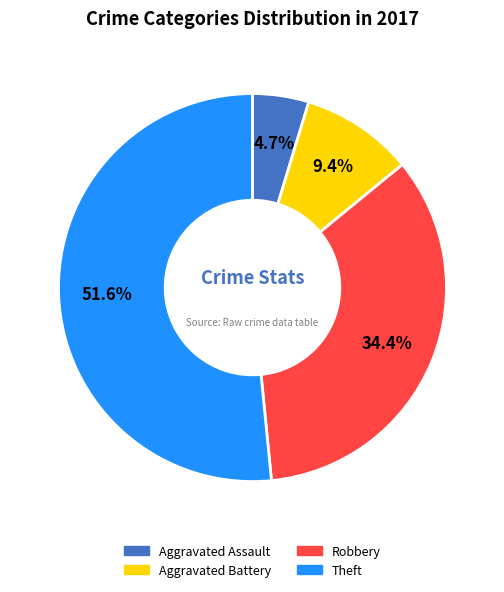

Which slice is the largest?

Theft